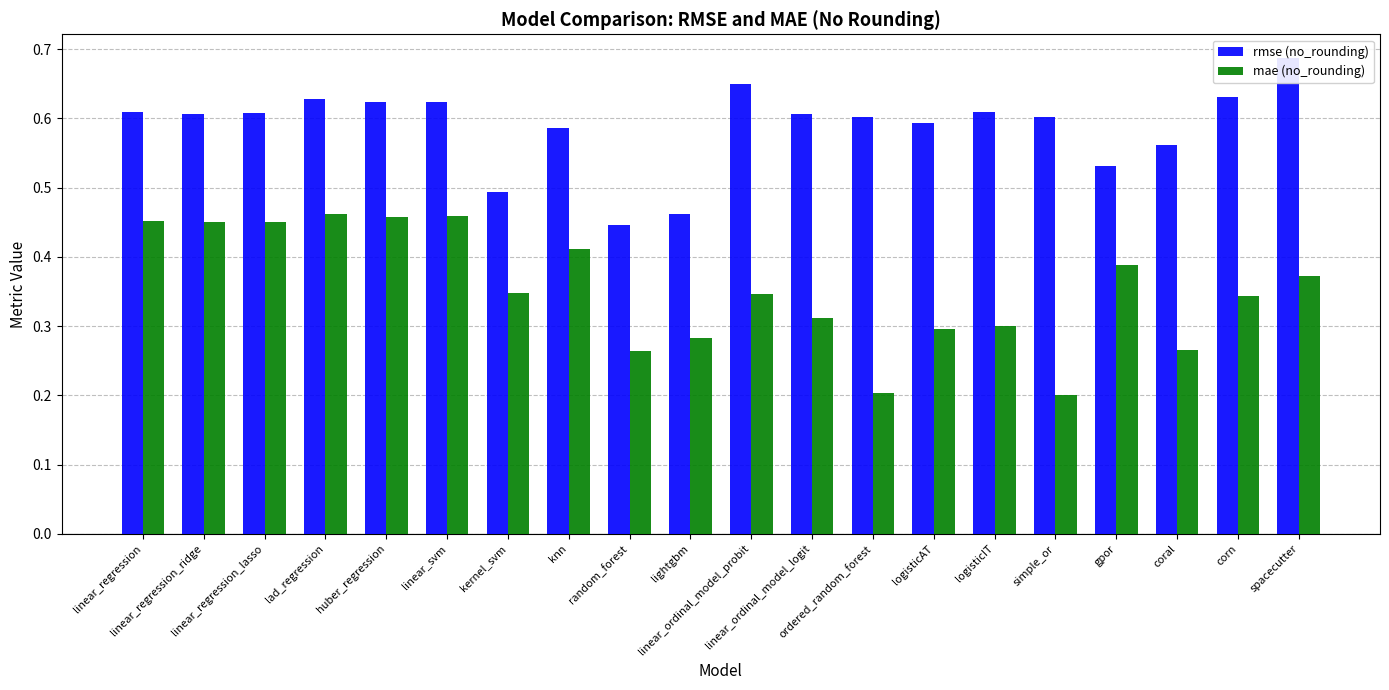

Reading right to left, list all the values displayed in this chart.

rmse (no_rounding): spacecutter=0.7	corn=0.6	coral=0.6	gpor=0.5	simple_or=0.6	logisticIT=0.6	logisticAT=0.6	ordered_random_forest=0.6	linear_ordinal_model_logit=0.6	linear_ordinal_model_probit=0.6	lightgbm=0.5	random_forest=0.4	knn=0.6	kernel_svm=0.5	linear_svm=0.6	huber_regression=0.6	lad_regression=0.6	linear_regression_lasso=0.6	linear_regression_ridge=0.6	linear_regression=0.6
mae (no_rounding): spacecutter=0.4	corn=0.3	coral=0.3	gpor=0.4	simple_or=0.2	logisticIT=0.3	logisticAT=0.3	ordered_random_forest=0.2	linear_ordinal_model_logit=0.3	linear_ordinal_model_probit=0.3	lightgbm=0.3	random_forest=0.3	knn=0.4	kernel_svm=0.3	linear_svm=0.5	huber_regression=0.5	lad_regression=0.5	linear_regression_lasso=0.5	linear_regression_ridge=0.5	linear_regression=0.5